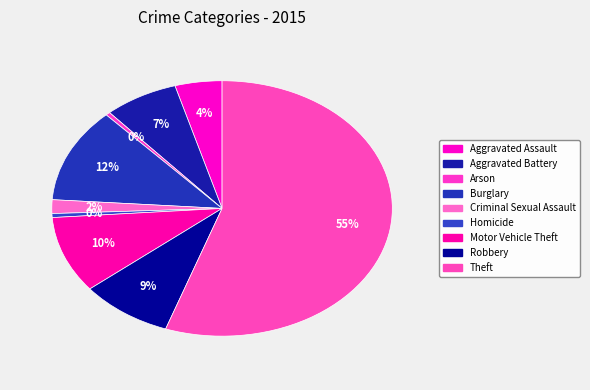

What is the smallest slice in the pie chart?

Arson